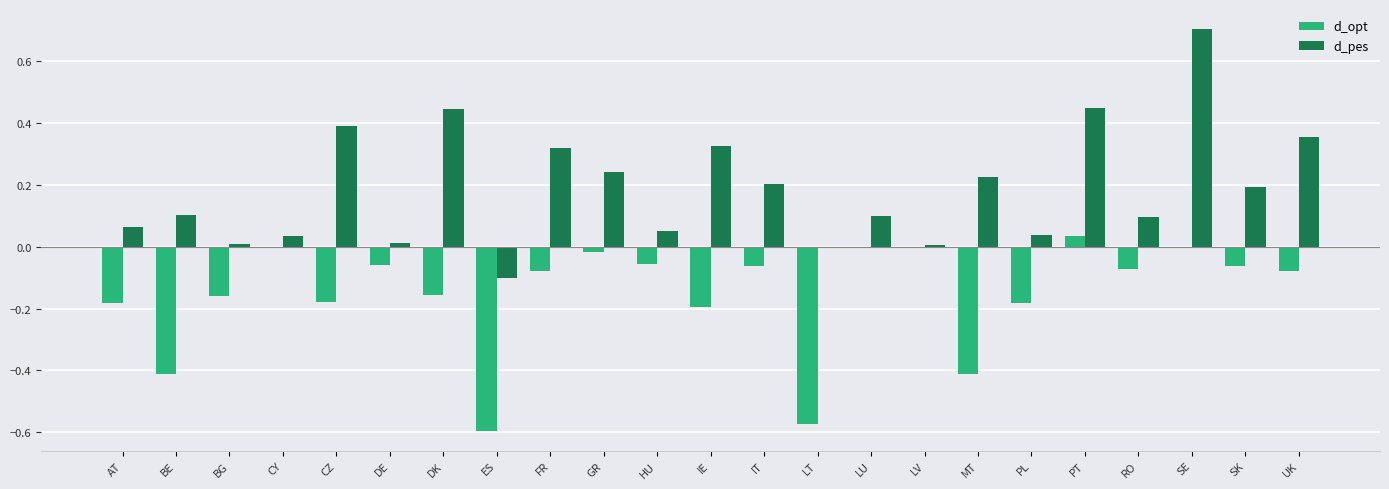

At which label does d_pes first exceed 0?

AT